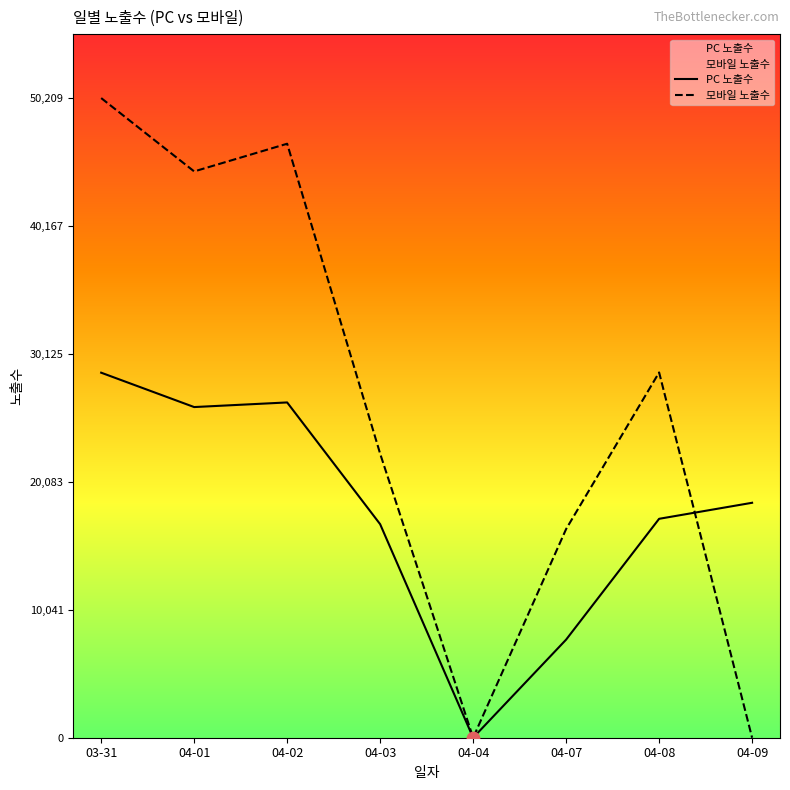

Which series contains the highest Y value?

모바일 노출수